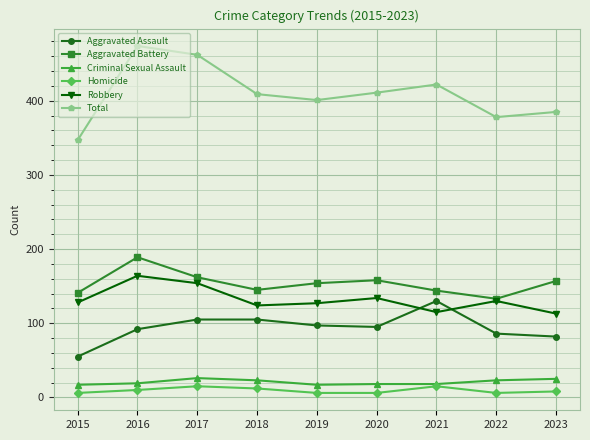

Is the value of Robbery at 2023 greater than the value of Total at 2018?

No